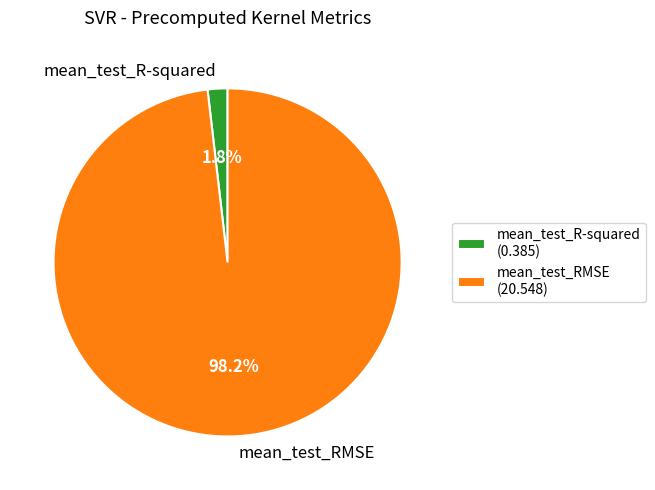

What percentage is the mean_test_R-squared slice, to the nearest percent?

2%